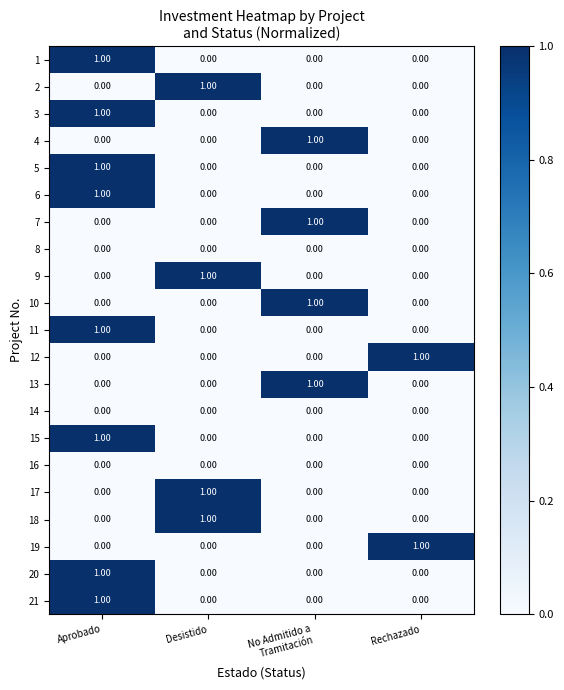

How many series are shown in this chart?

21